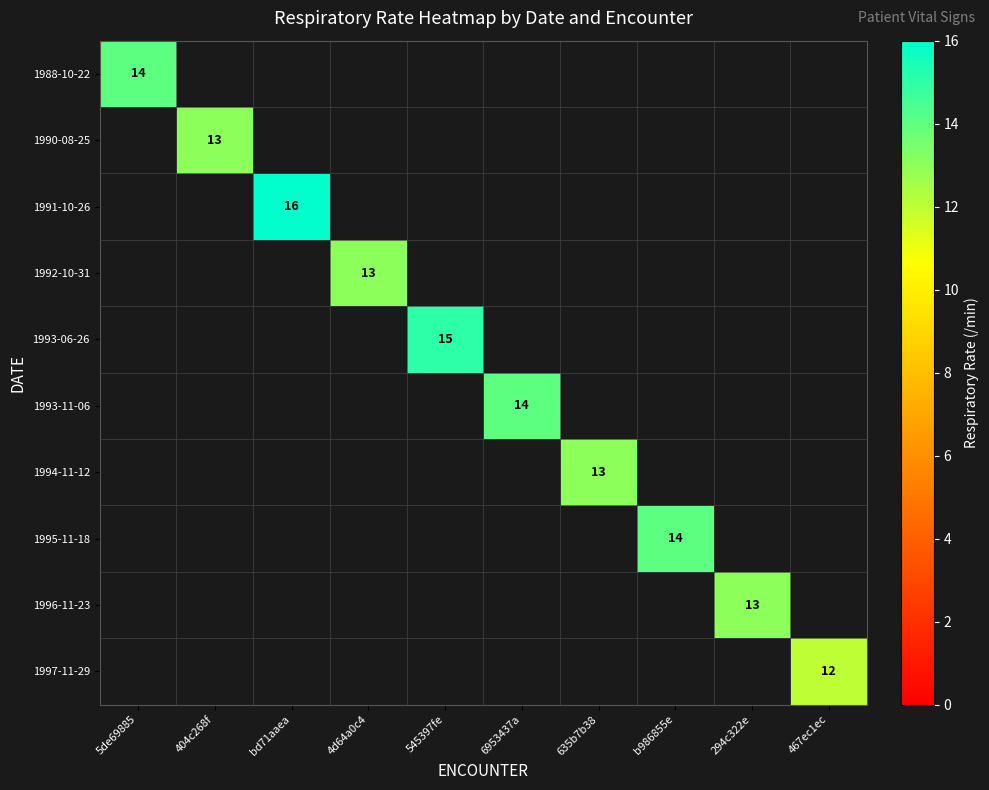

True or false: 1993-06-26 has a value of 15 at 545397fe.

True